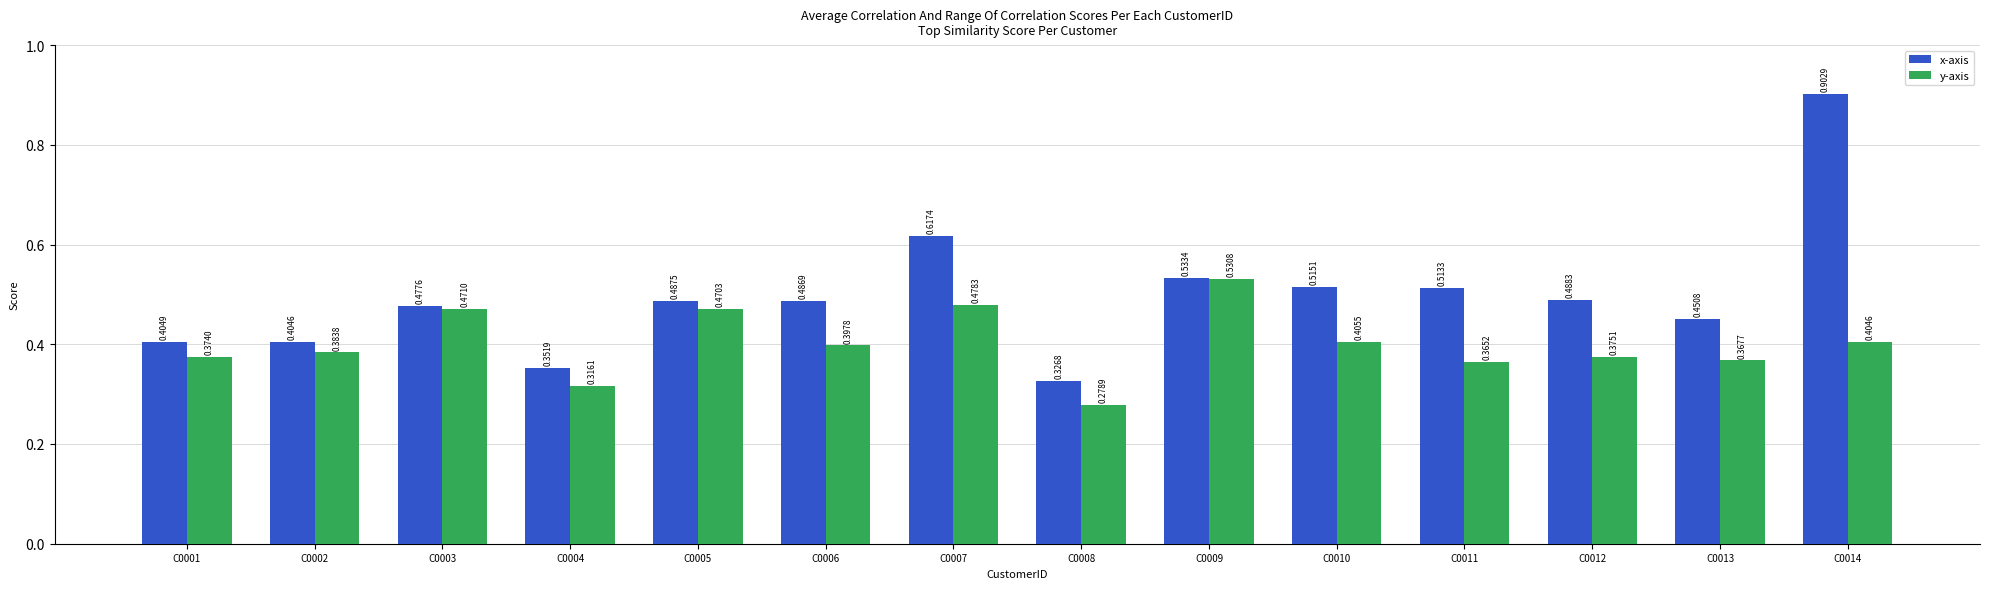

What is the total value across all series at C0010?

0.9